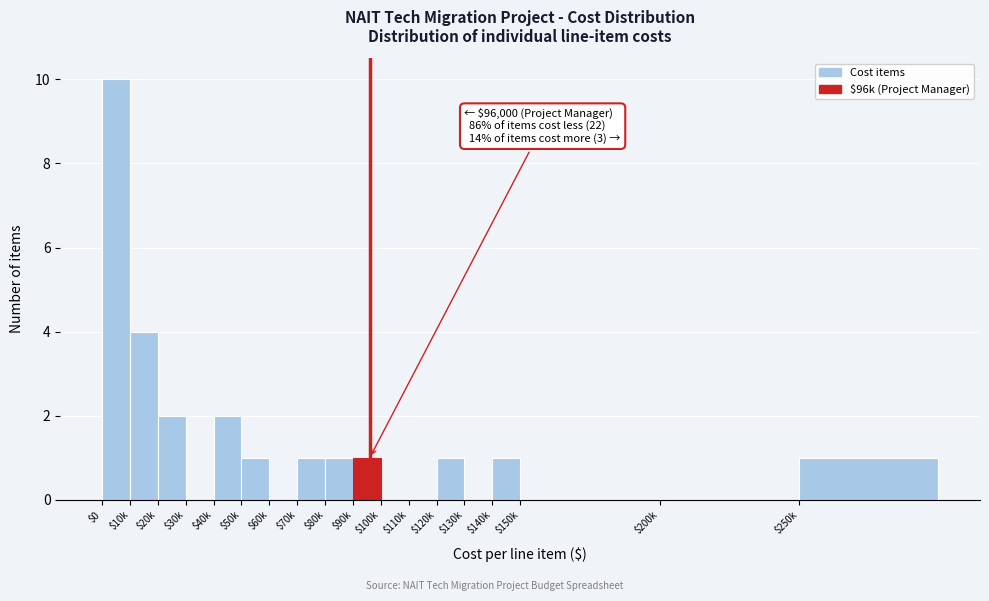

At which category does the chart reach its peak across all series?

$0